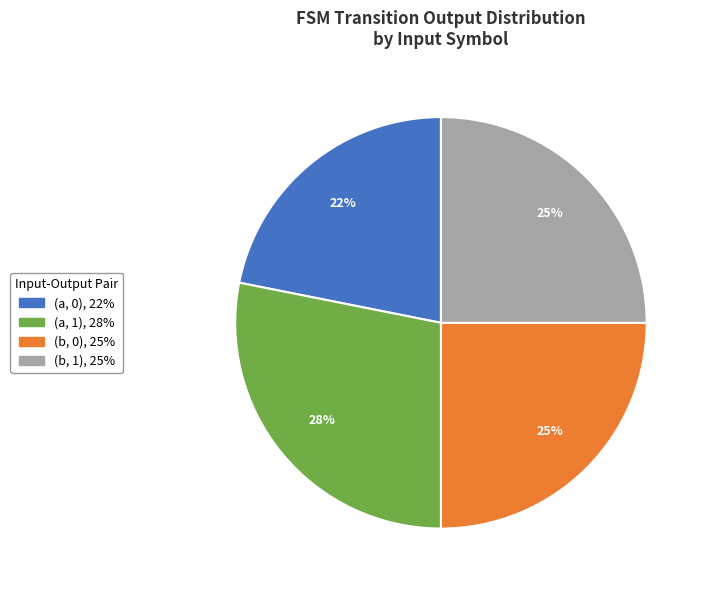

To the nearest percent, what is the difference between the (a, 0) and (b, 1) slice percentages?

3%